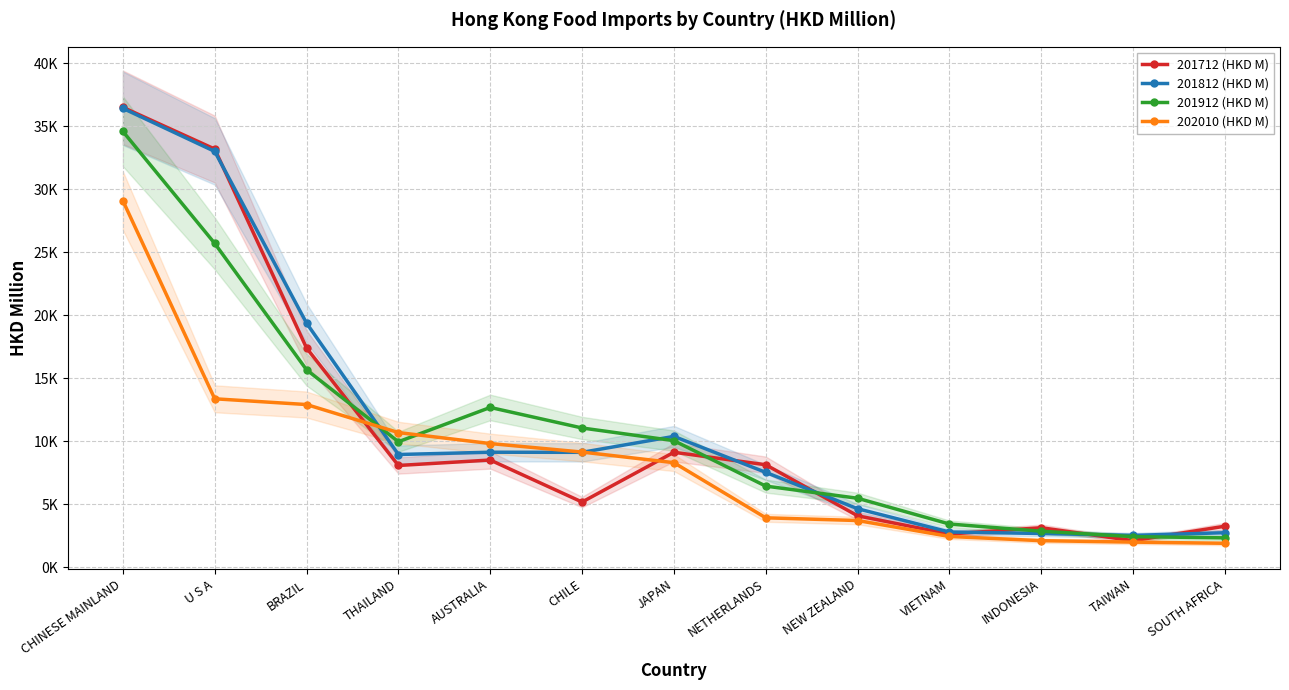

Reading left to right, what are all the values shown in this chart?

201712 (HKD M): CHINESE MAINLAND=36511.6	U S A=33200.4	BRAZIL=17413.6	THAILAND=8089.9	AUSTRALIA=8523.0	CHILE=5188.9	JAPAN=9138.1	NETHERLANDS=8147.8	NEW ZEALAND=4098.5	VIETNAM=2650.2	INDONESIA=3151.6	TAIWAN=2122.2	SOUTH AFRICA=3270.7
201812 (HKD M): CHINESE MAINLAND=36432.4	U S A=33014.2	BRAZIL=19384.5	THAILAND=8961.2	AUSTRALIA=9141.9	CHILE=9133.6	JAPAN=10399.0	NETHERLANDS=7543.9	NEW ZEALAND=4659.0	VIETNAM=2811.5	INDONESIA=2693.5	TAIWAN=2543.5	SOUTH AFRICA=2753.8
201912 (HKD M): CHINESE MAINLAND=34600.4	U S A=25713.4	BRAZIL=15684.6	THAILAND=9973.3	AUSTRALIA=12695.3	CHILE=11065.2	JAPAN=10060.3	NETHERLANDS=6453.9	NEW ZEALAND=5489.7	VIETNAM=3445.6	INDONESIA=2873.4	TAIWAN=2444.4	SOUTH AFRICA=2346.0
202010 (HKD M): CHINESE MAINLAND=29101.2	U S A=13382.7	BRAZIL=12925.6	THAILAND=10702.7	AUSTRALIA=9831.1	CHILE=9155.2	JAPAN=8313.1	NETHERLANDS=3937.8	NEW ZEALAND=3721.8	VIETNAM=2456.4	INDONESIA=2123.5	TAIWAN=2008.2	SOUTH AFRICA=1914.8